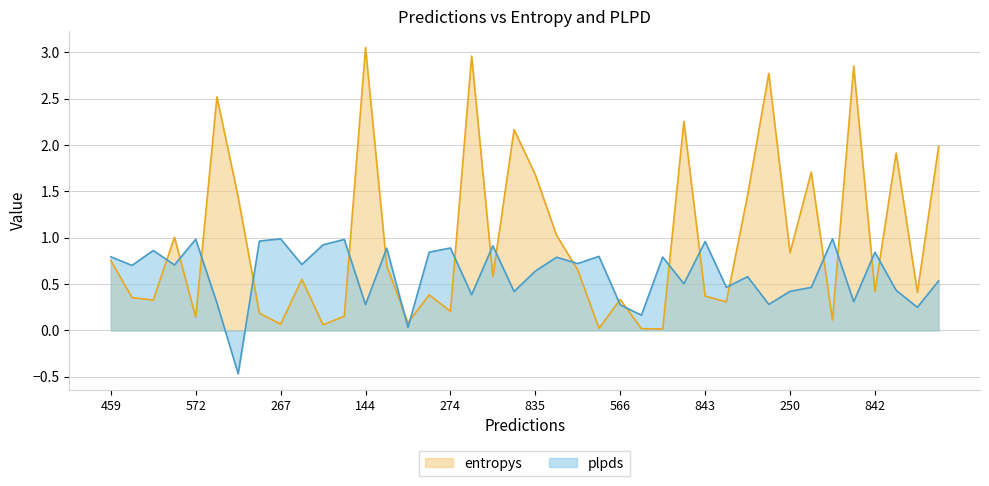

The entropys series shows 0.1 at 718. True or false?

False